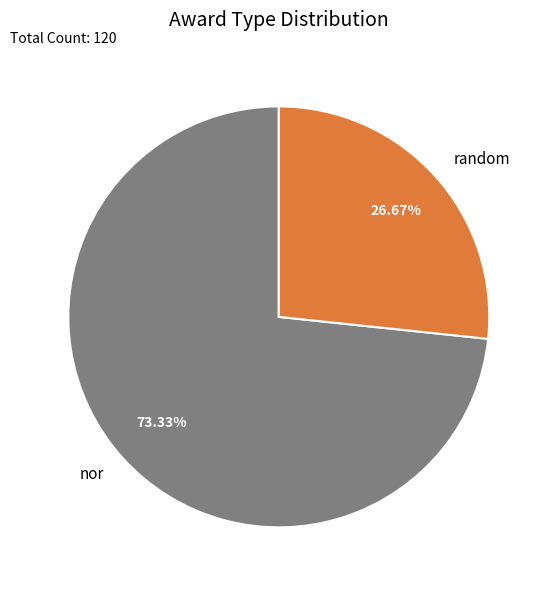

Count the number of slices in the pie.

2